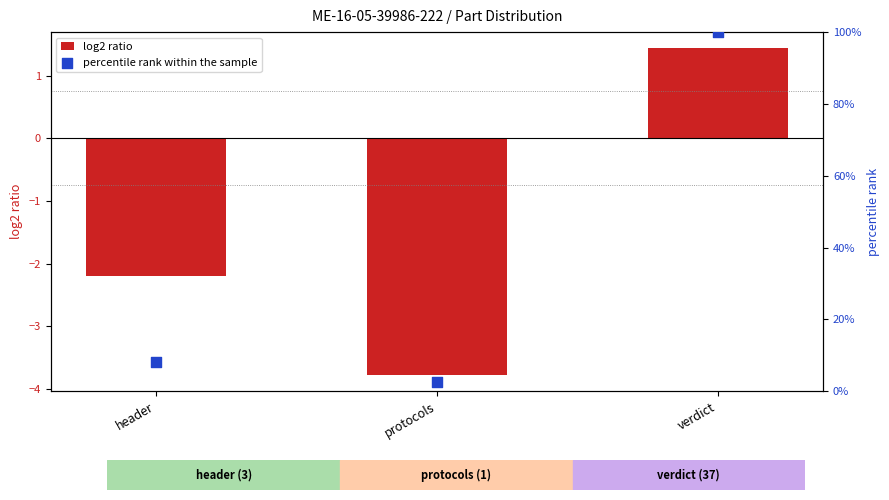

Which series has the largest total across all categories?

percentile rank within the sample